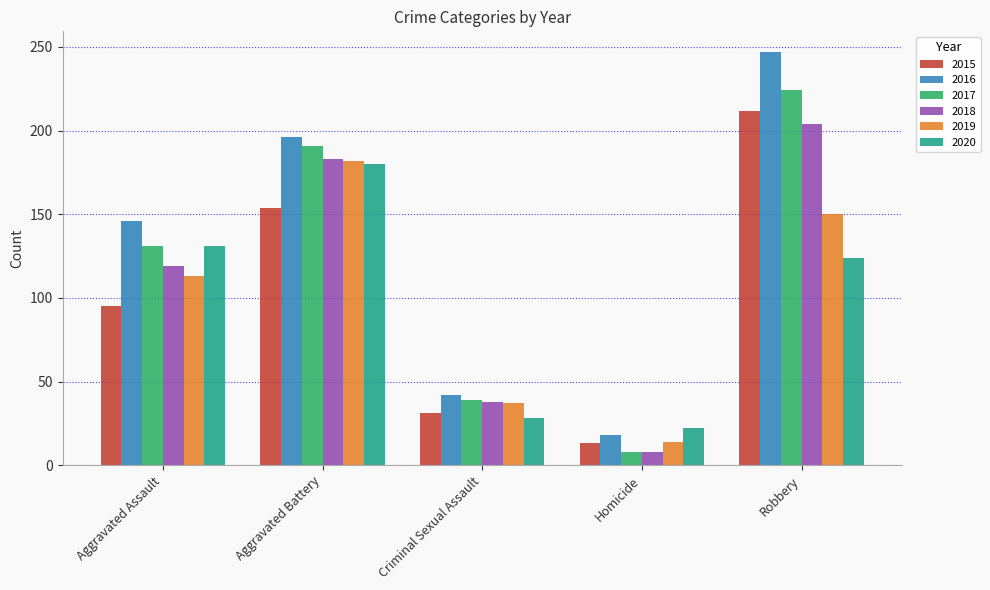

At which category is the sum across all series the highest?

Robbery